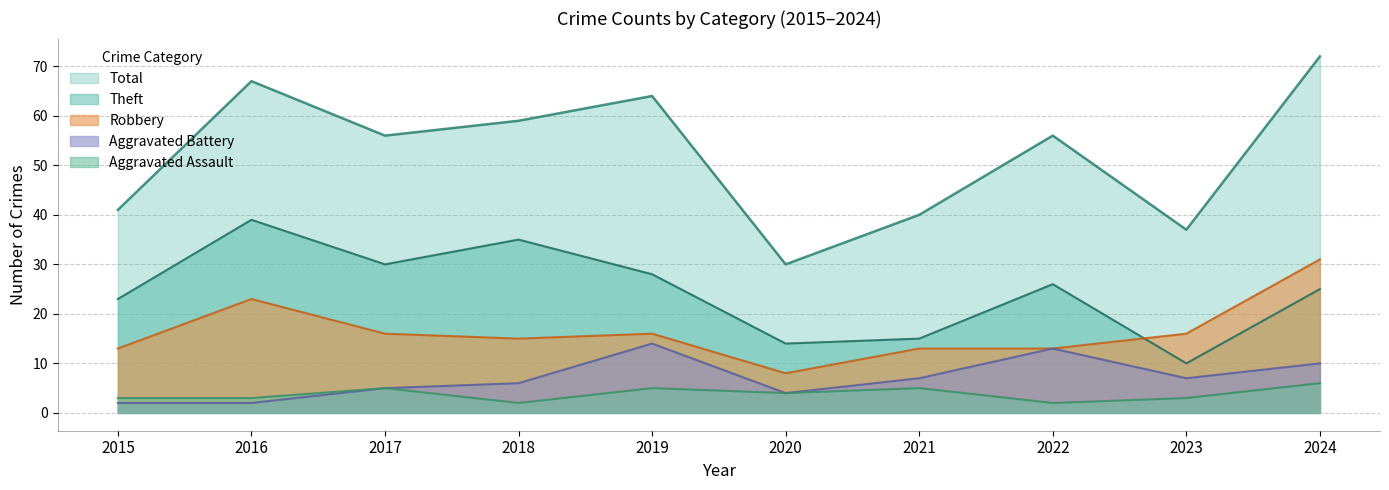

What are all the series names shown in the legend?

Total, Theft, Robbery, Aggravated Battery, Aggravated Assault